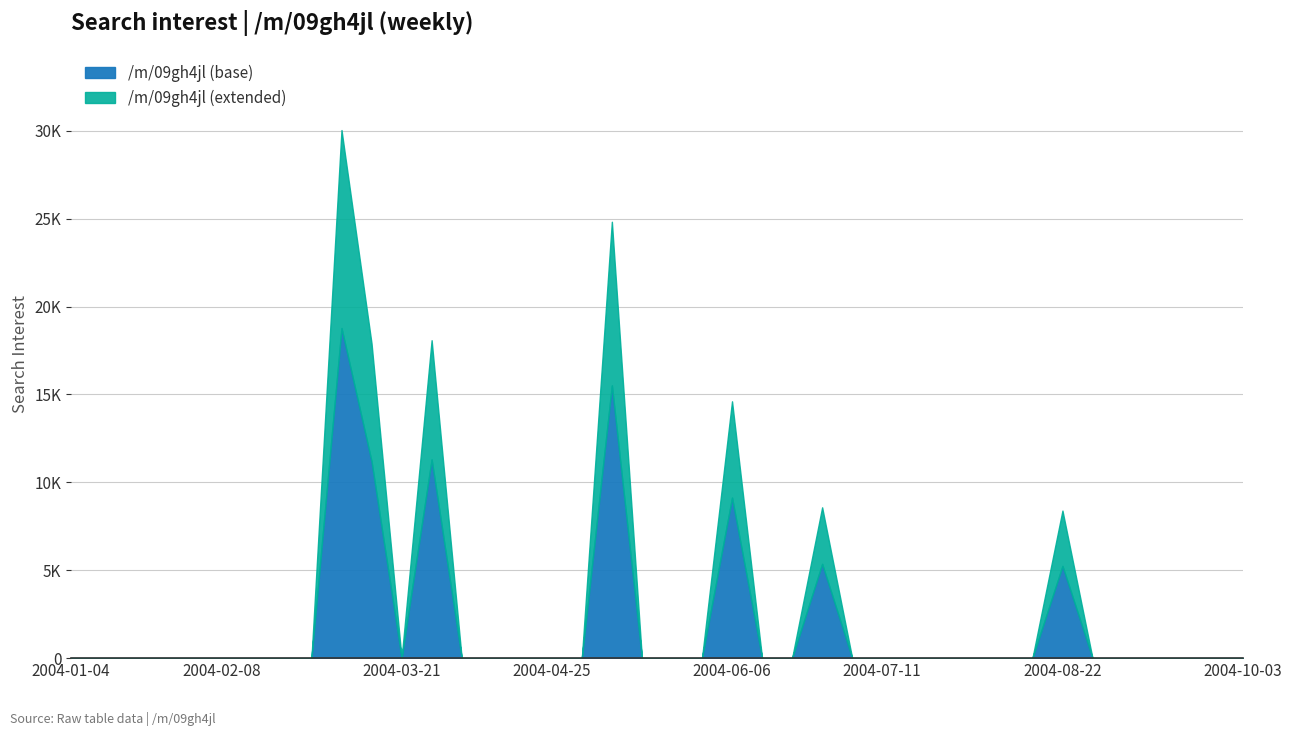

What is the sum of all values?

76512.9